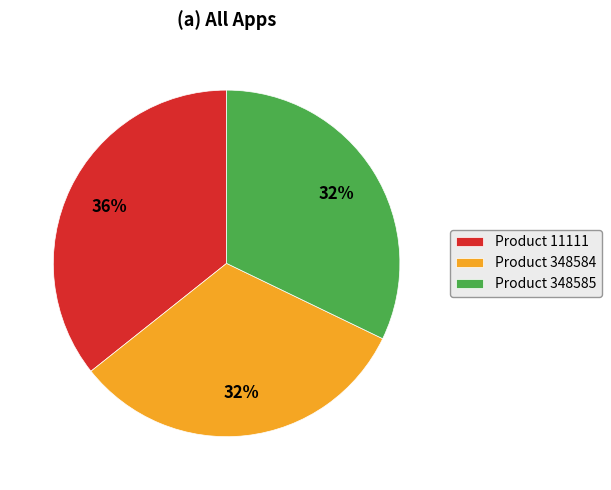

To the nearest percent, what is the average slice percentage?

33%